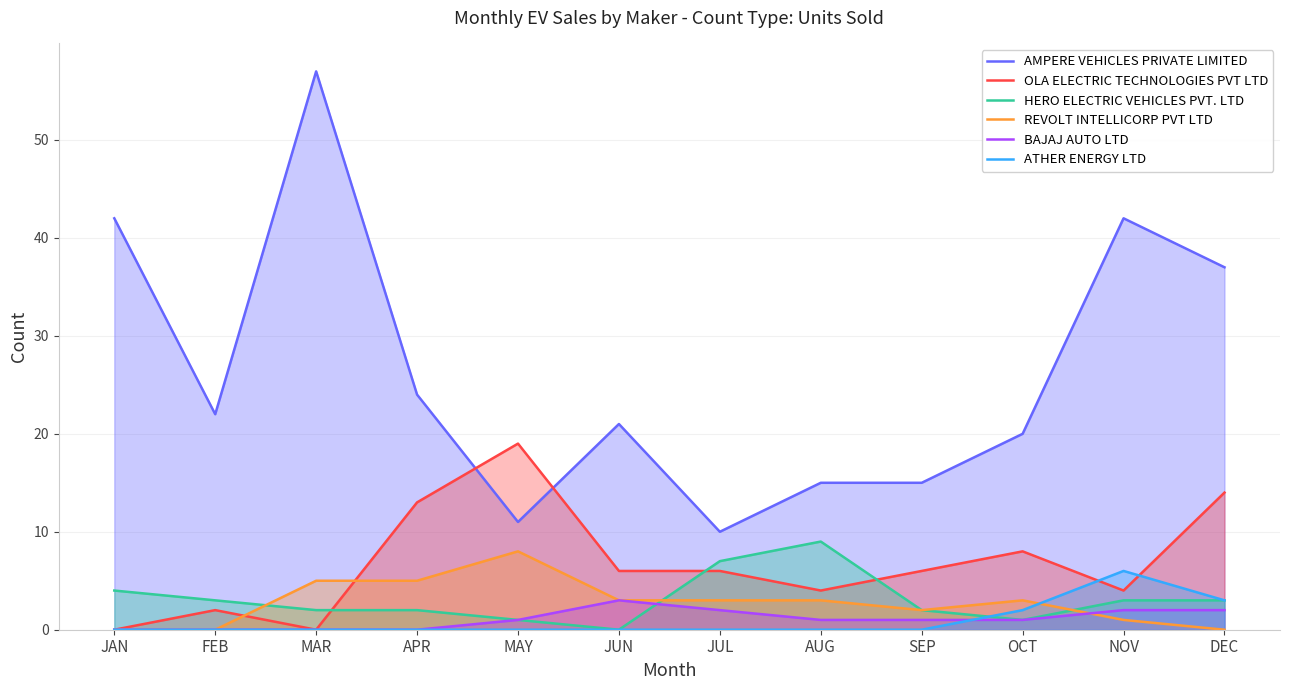

At how many categories does at least one series exceed 37?

3